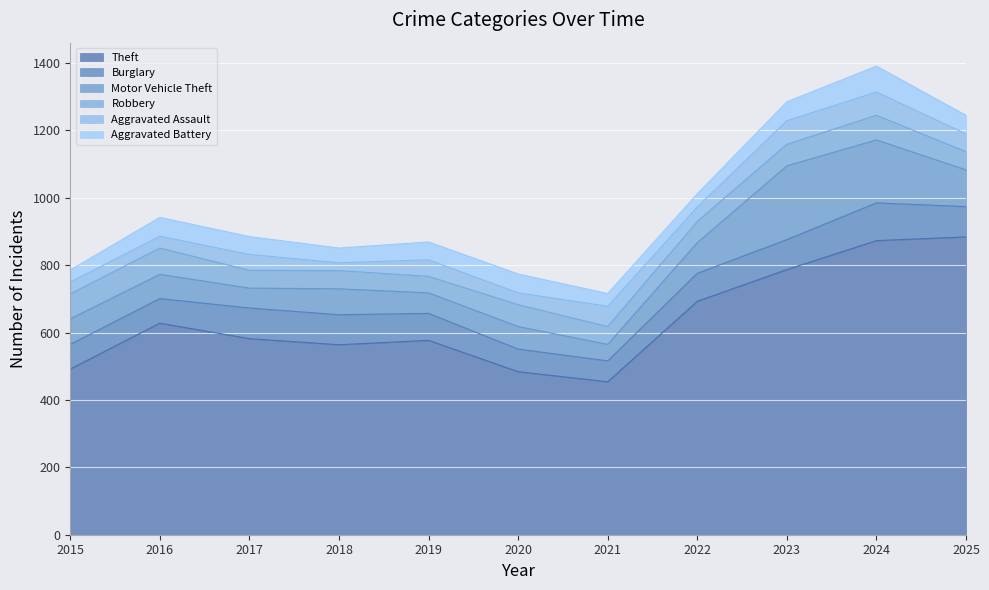

Read the Aggravated Battery value at 2015.

36